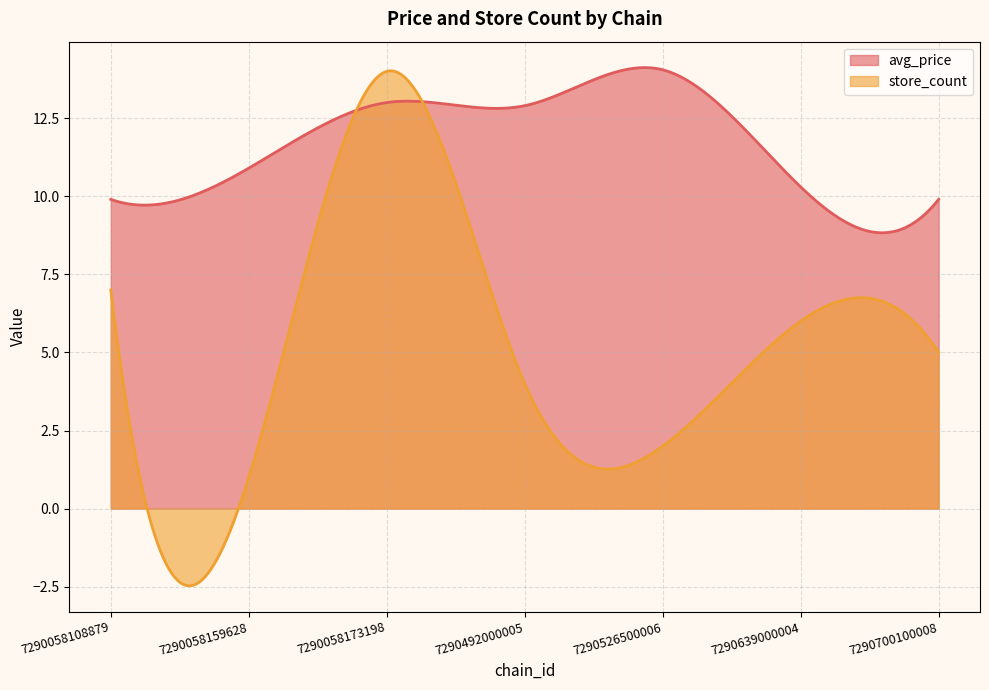

After their last crossing, which series has the higher values: avg_price or store_count?

avg_price